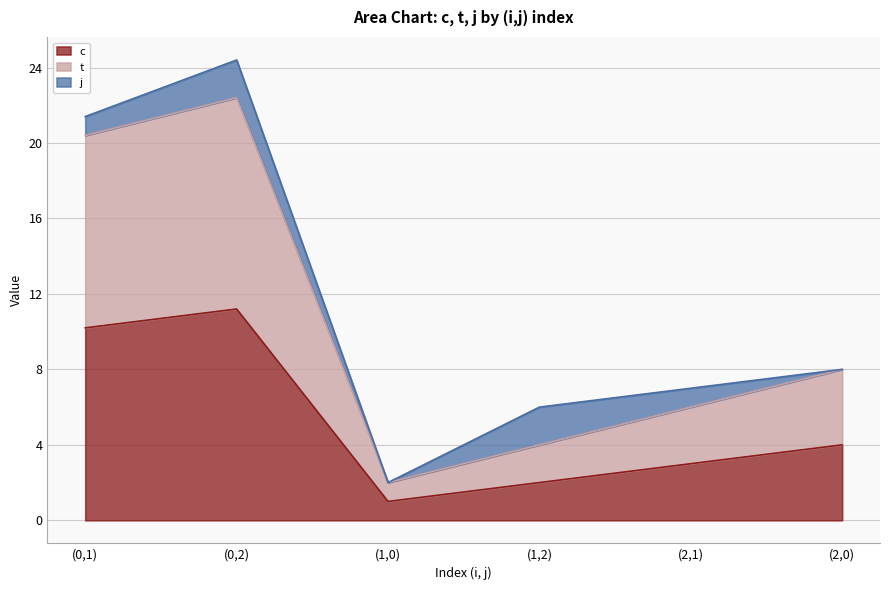

True or false: t has a value of 30.6 at (0,2).

False